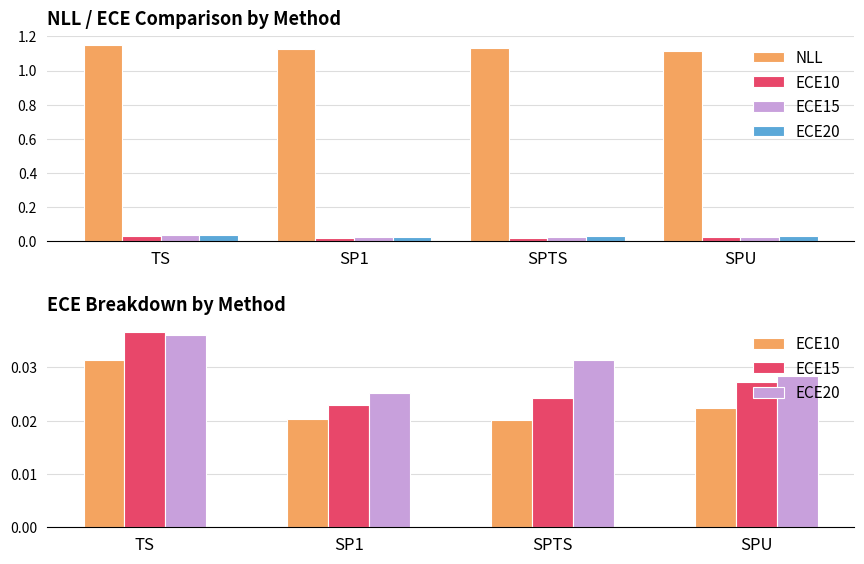

The ECE10 series shows 0.0 at SPTS. True or false?

False